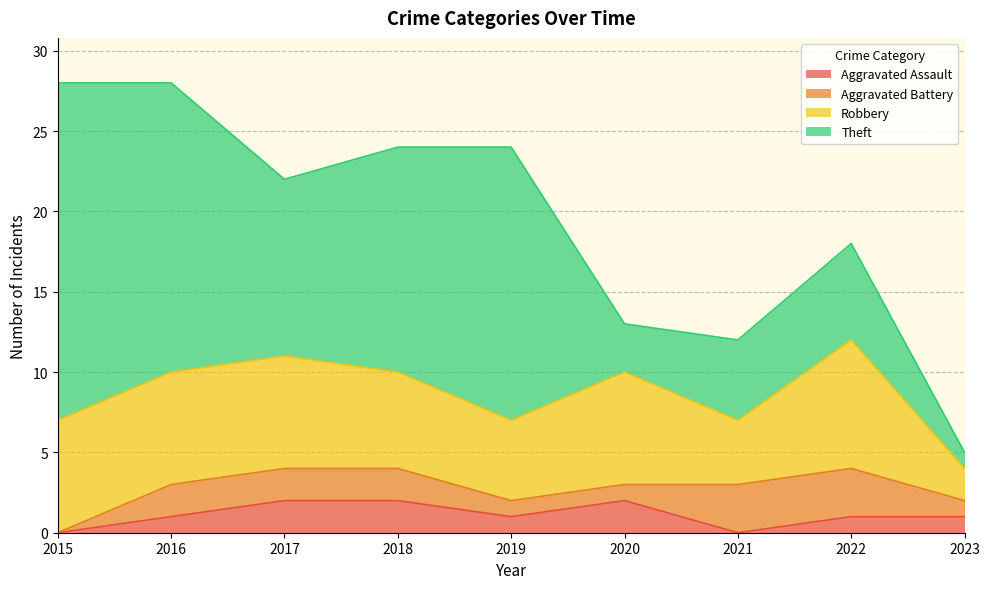

Where does the Aggravated Assault series first go above 1?

2017